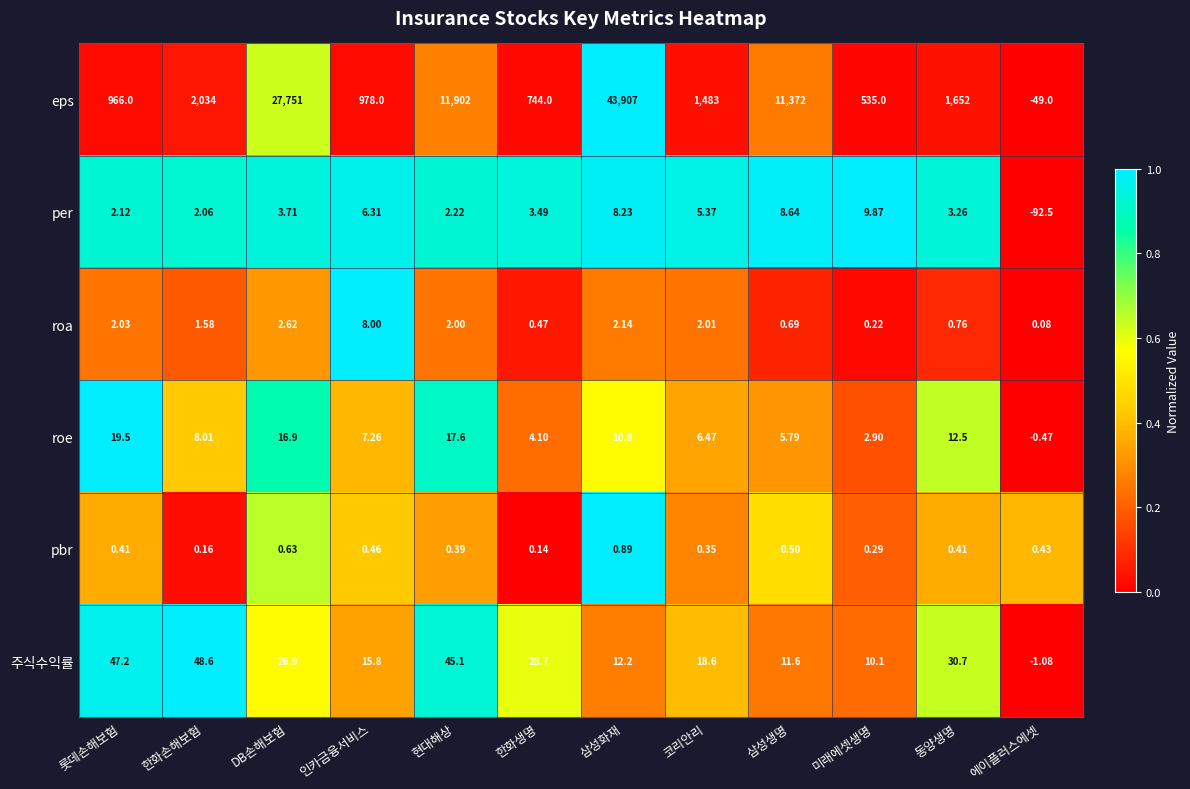

Where is eps nearest to the value 21929?

DB손해보험